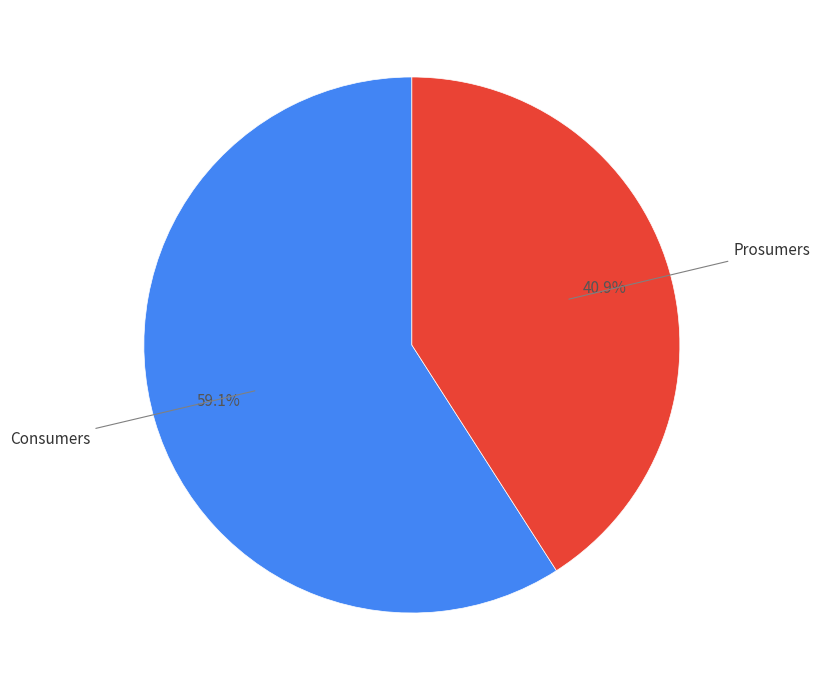

Is there any slice that represents more than half of the pie?

Yes